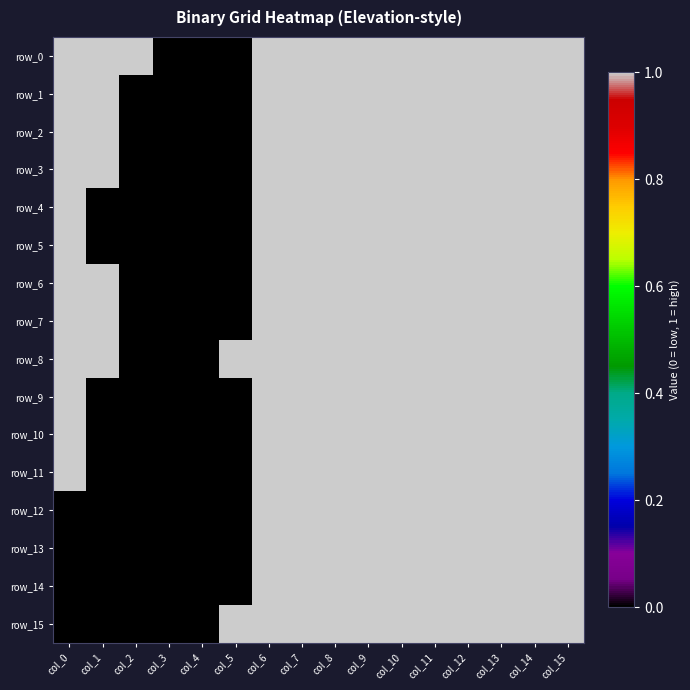

The value of row_2 at col_0 is 1. True or false?

True